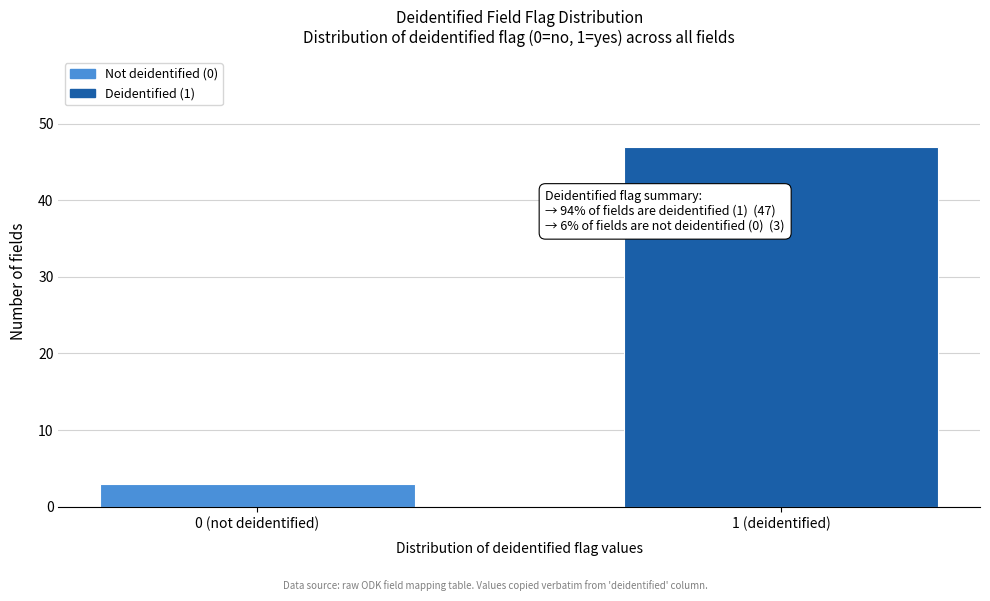

Reading left to right, extract all data points from this chart.

3	47